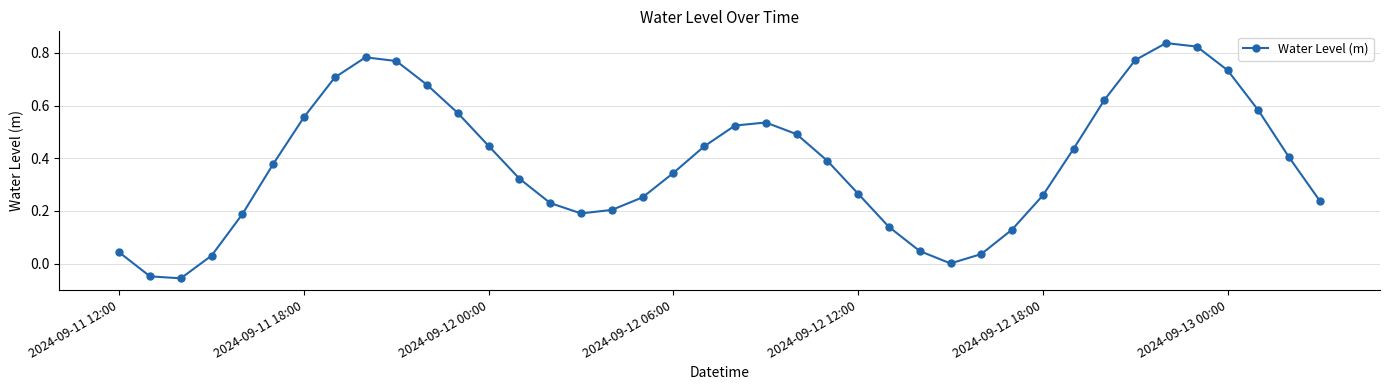

True or false: the data has more than 1 interior local peaks.

True